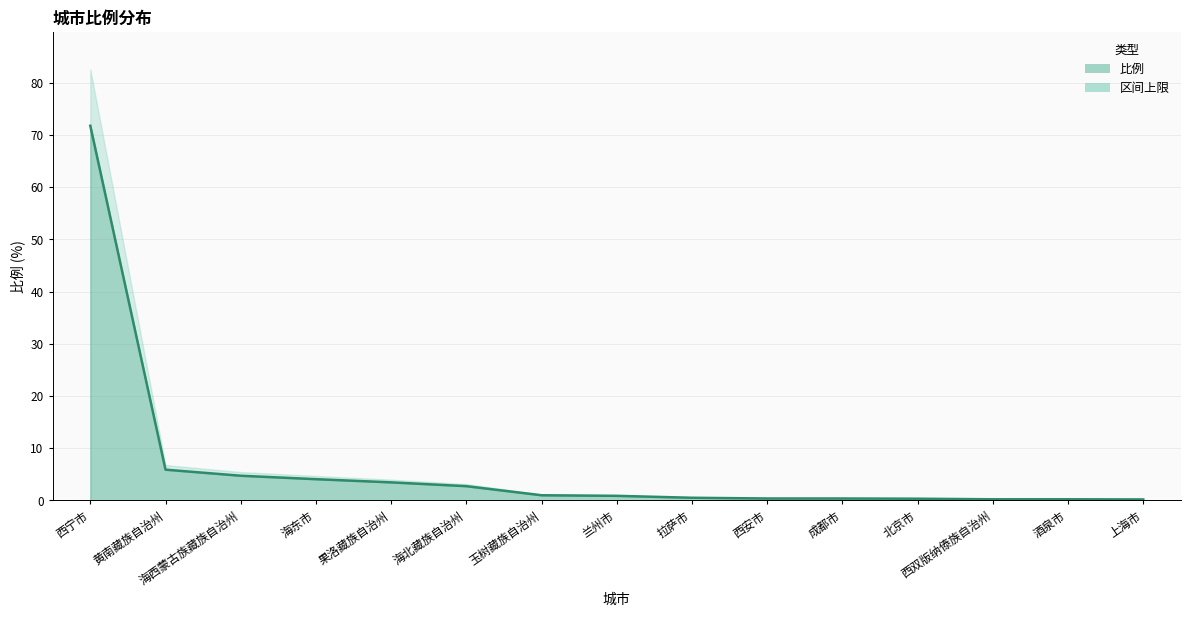

What is the average value?

6.4